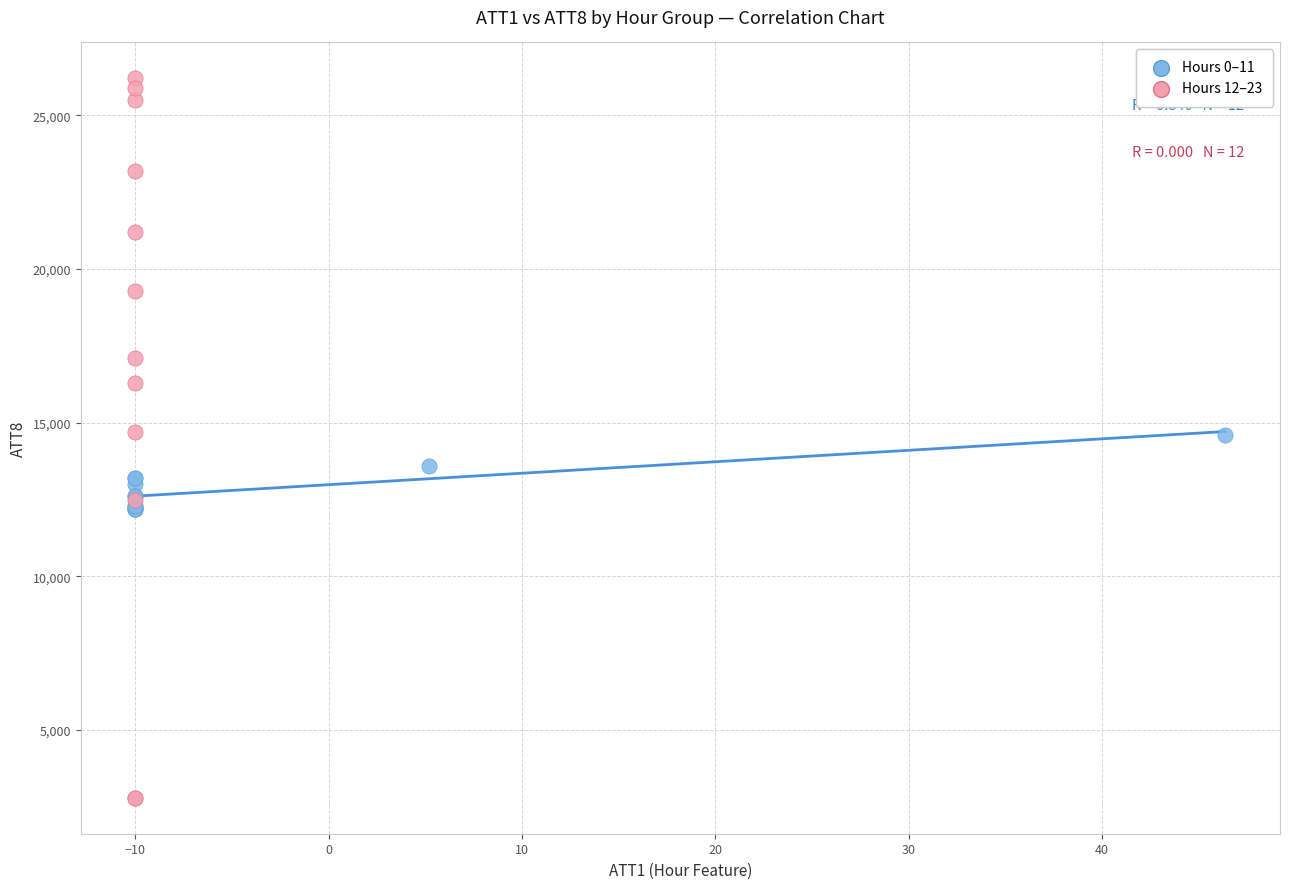

What are all the series names shown in the legend?

Hours 0–11, Hours 12–23